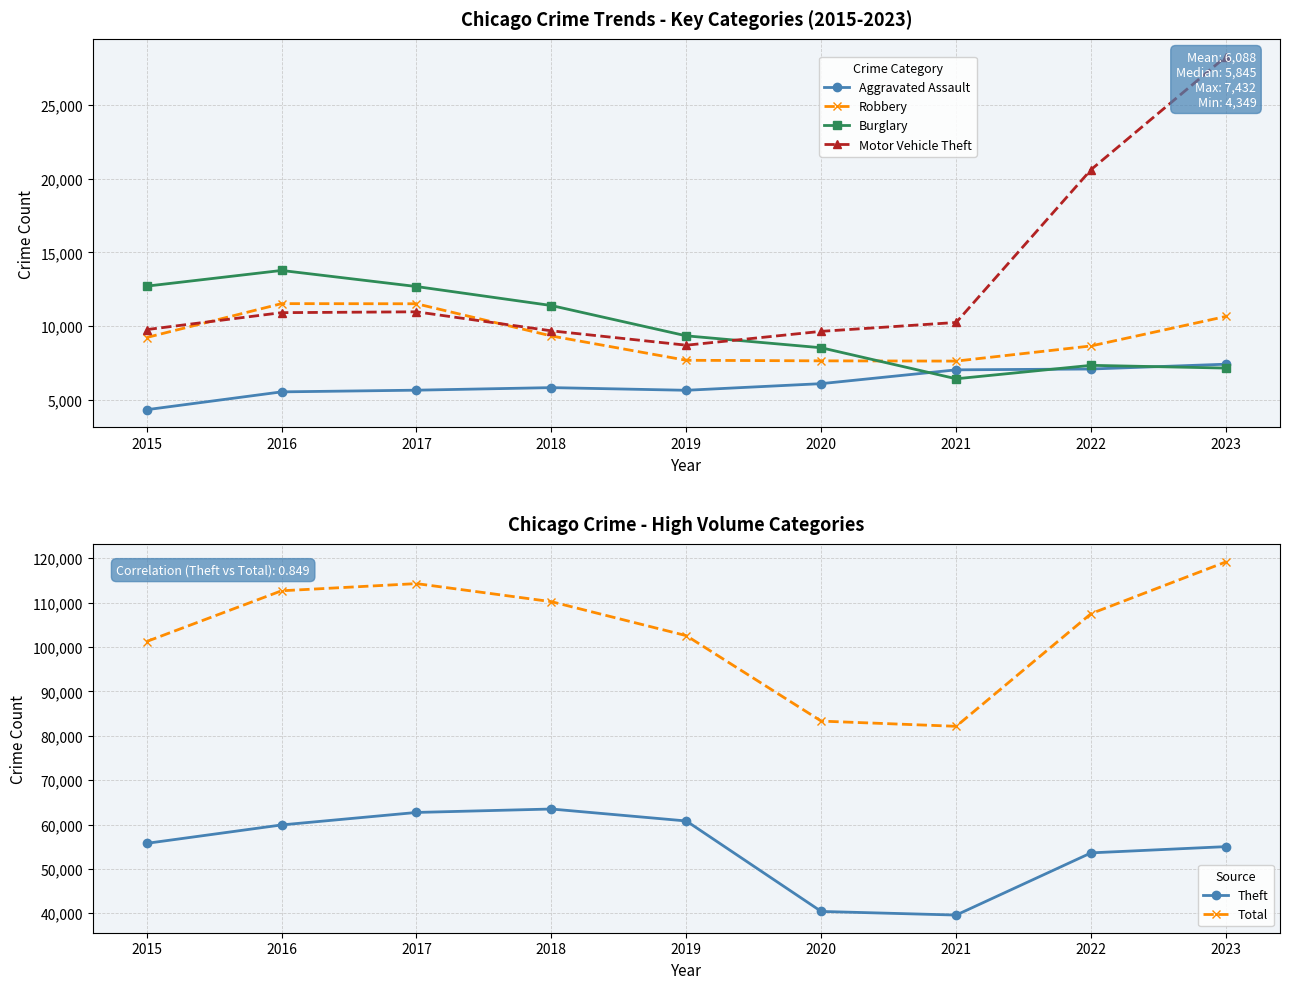

At how many categories does at least one series exceed 56453?

9